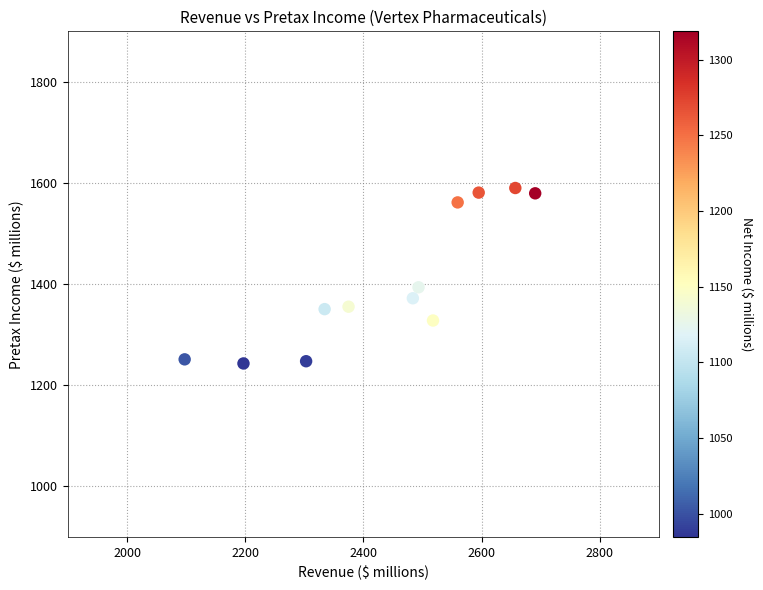

What Y value in the scatter plot is closest to 1416?

1393.9